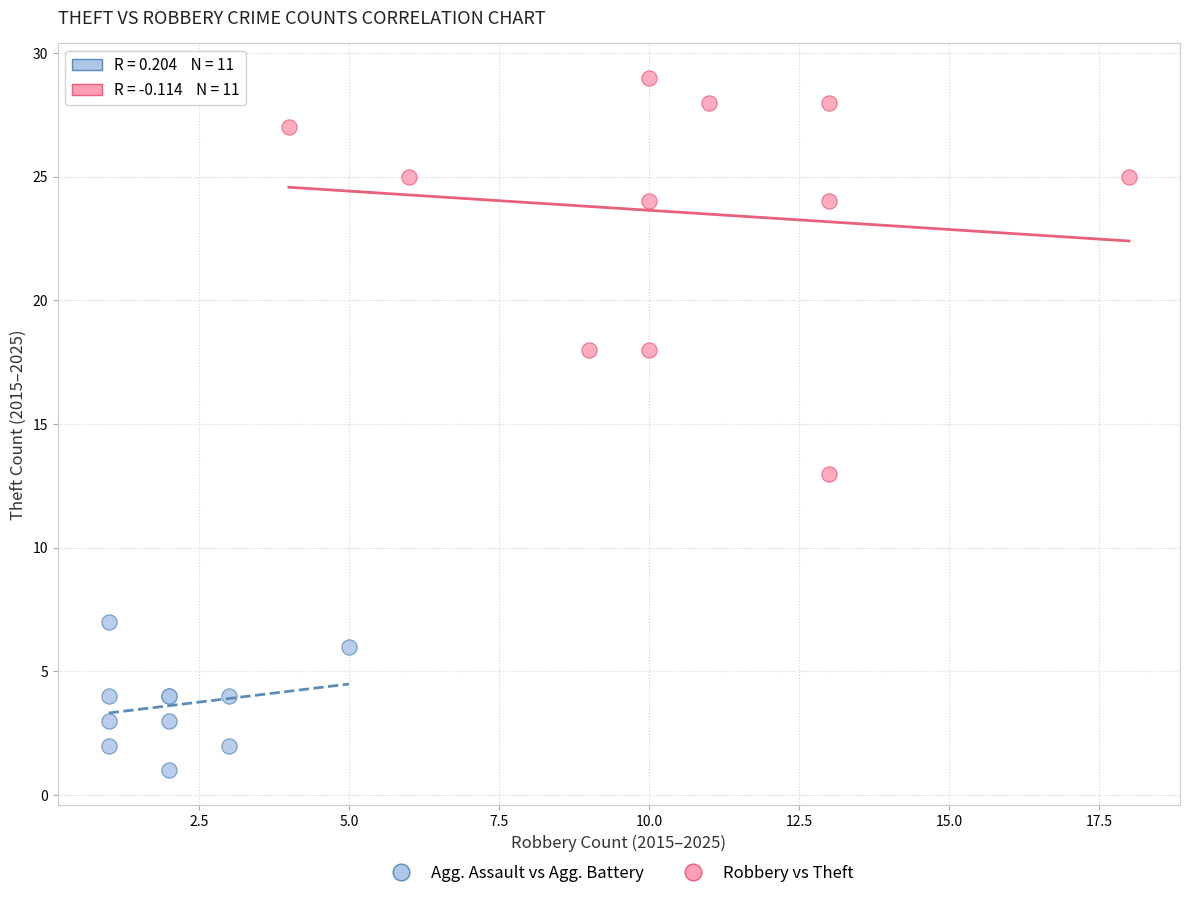

Which series reaches the minimum Y coordinate?

Agg. Assault vs Agg. Battery